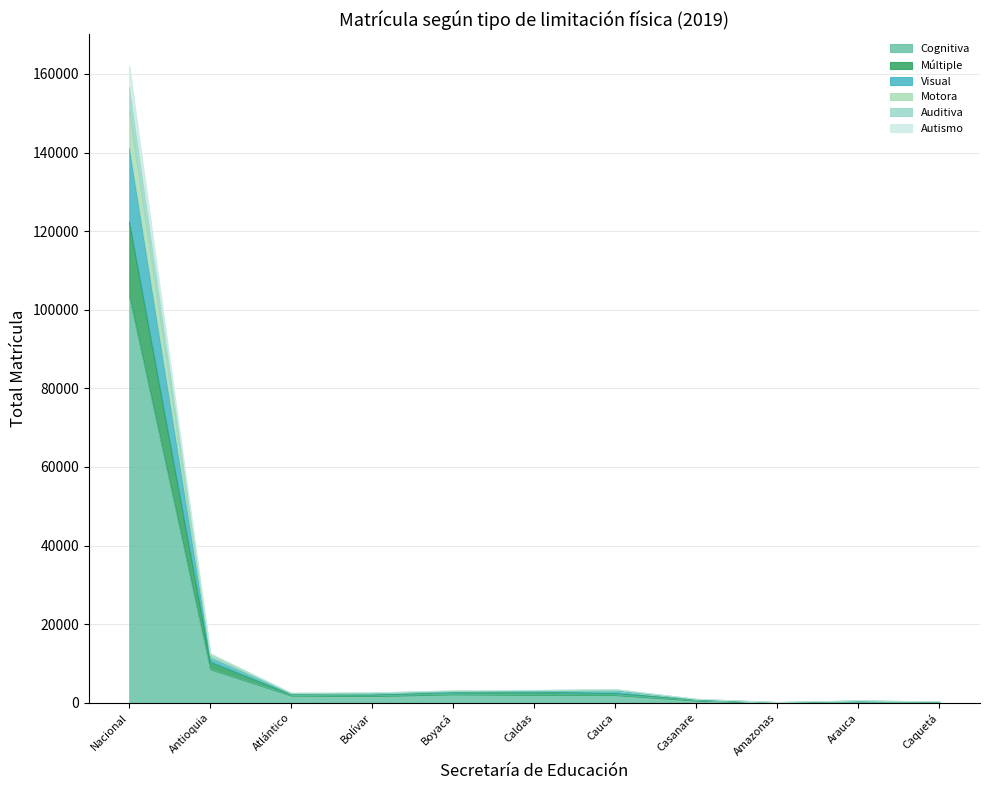

True or false: Auditiva has a value of 1228 at Casanare.

False